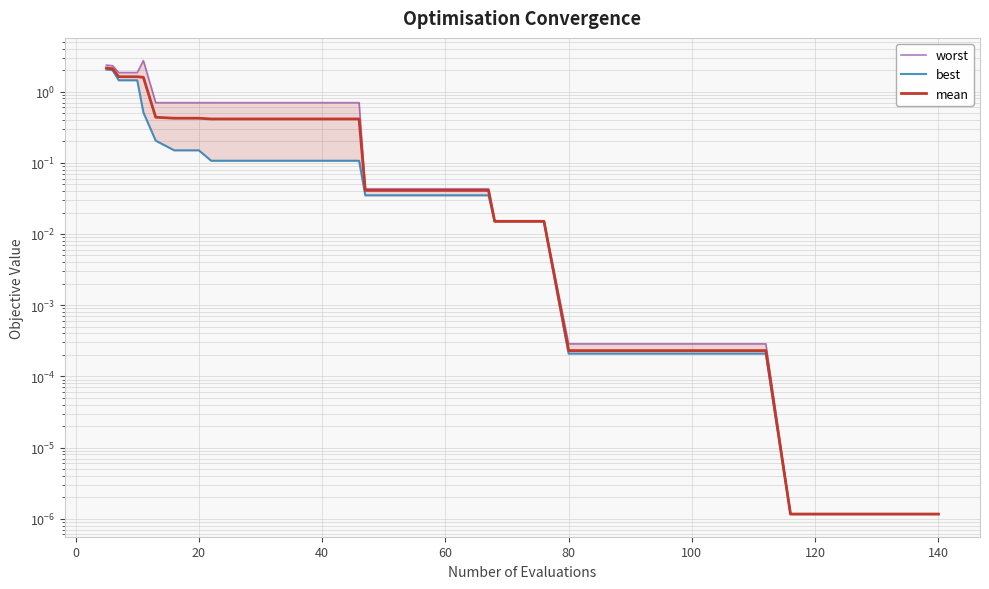

What is the maximum value for worst?

2.7